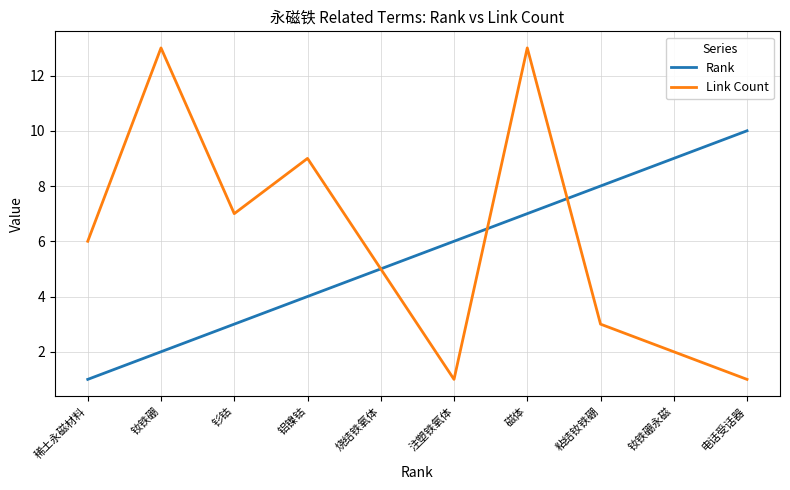

True or false: Rank has more than 0 points higher than both neighbors.

False